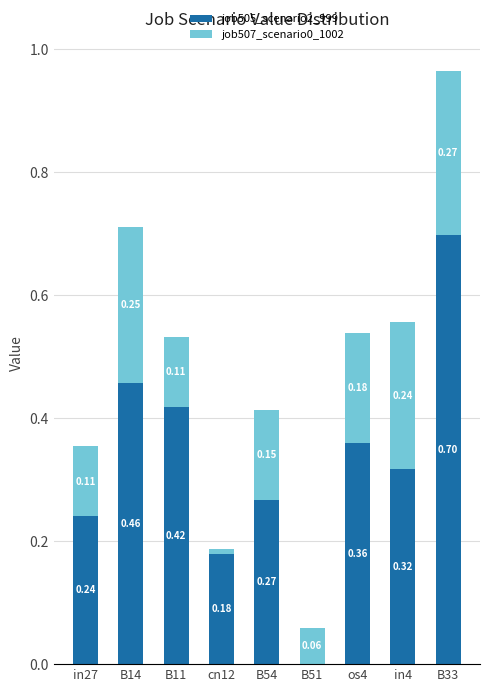

At which category is the sum across all series the highest?

B33